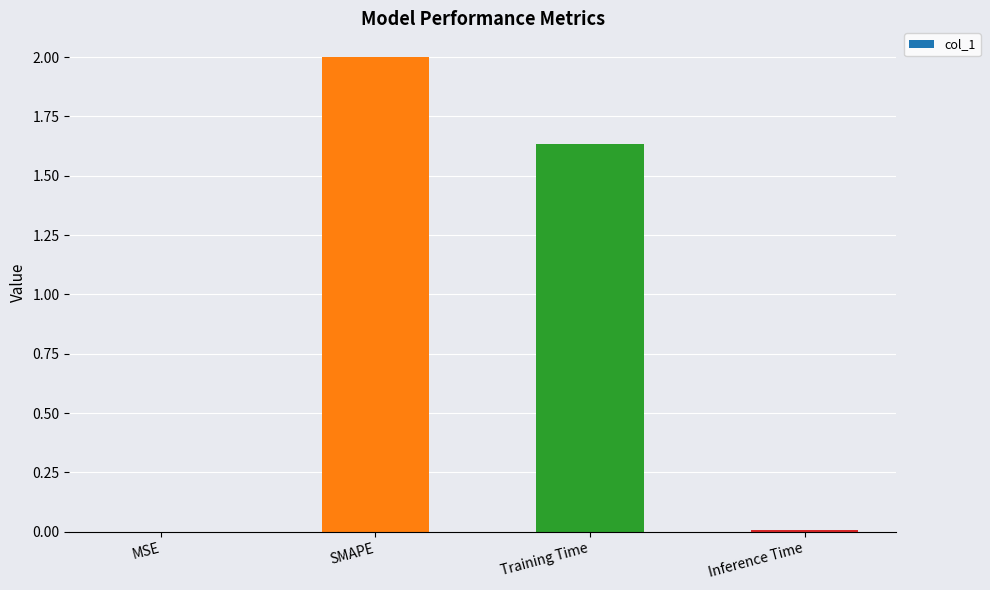

Where does the data first go above 1?

SMAPE